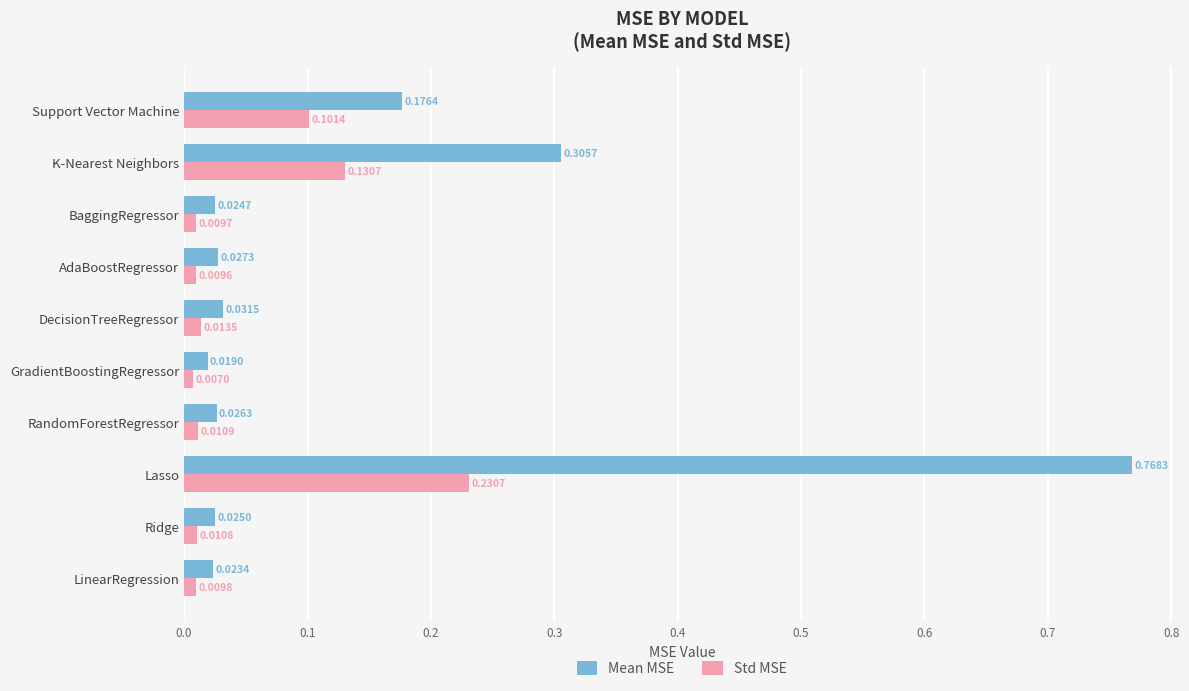

Rank the categories by Std MSE value from lowest to highest.

GradientBoostingRegressor, AdaBoostRegressor, BaggingRegressor, LinearRegression, Ridge, RandomForestRegressor, DecisionTreeRegressor, Support Vector Machine, K-Nearest Neighbors, Lasso